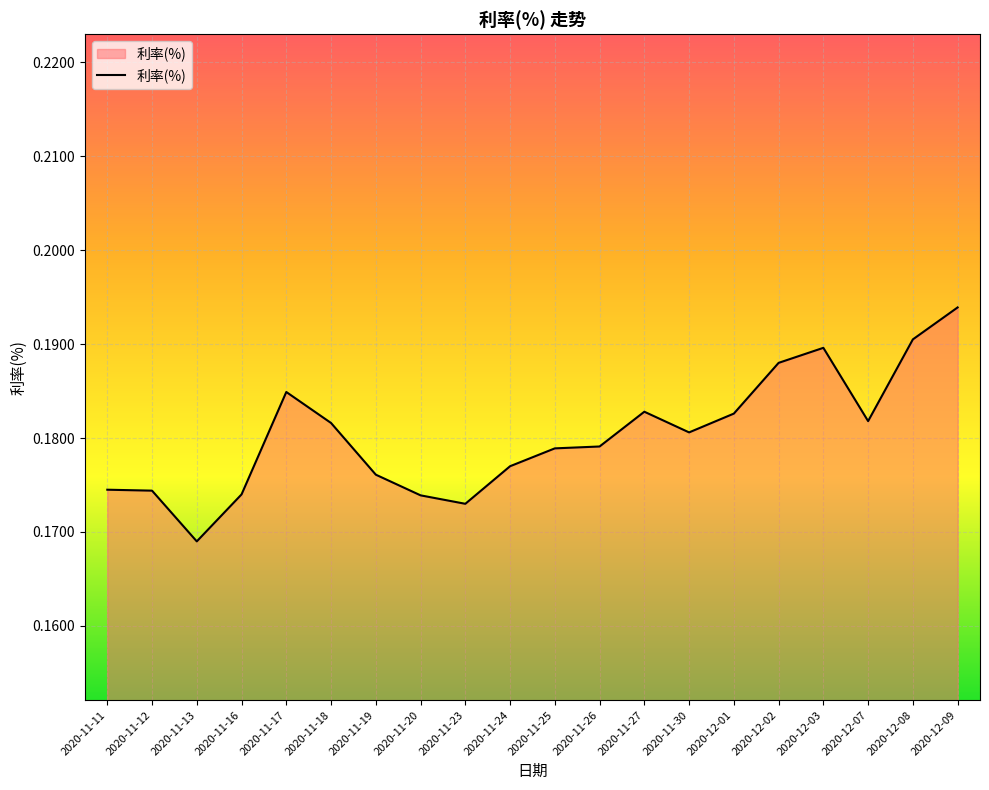

What position from the right is 2020-11-30?

7